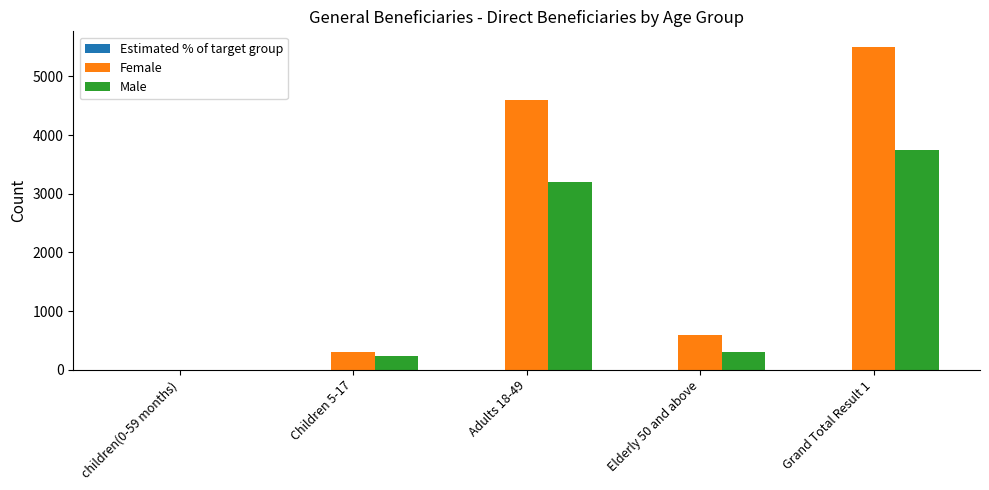

At which label is Female closest to 2746?

Adults 18-49